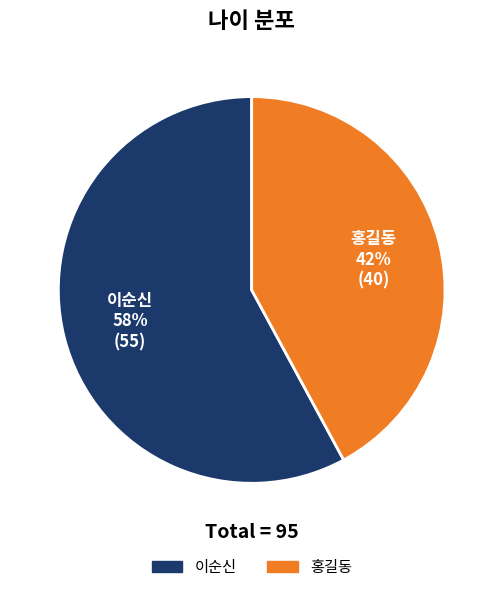

Does 홍길동 account for over 50% of the chart?

No